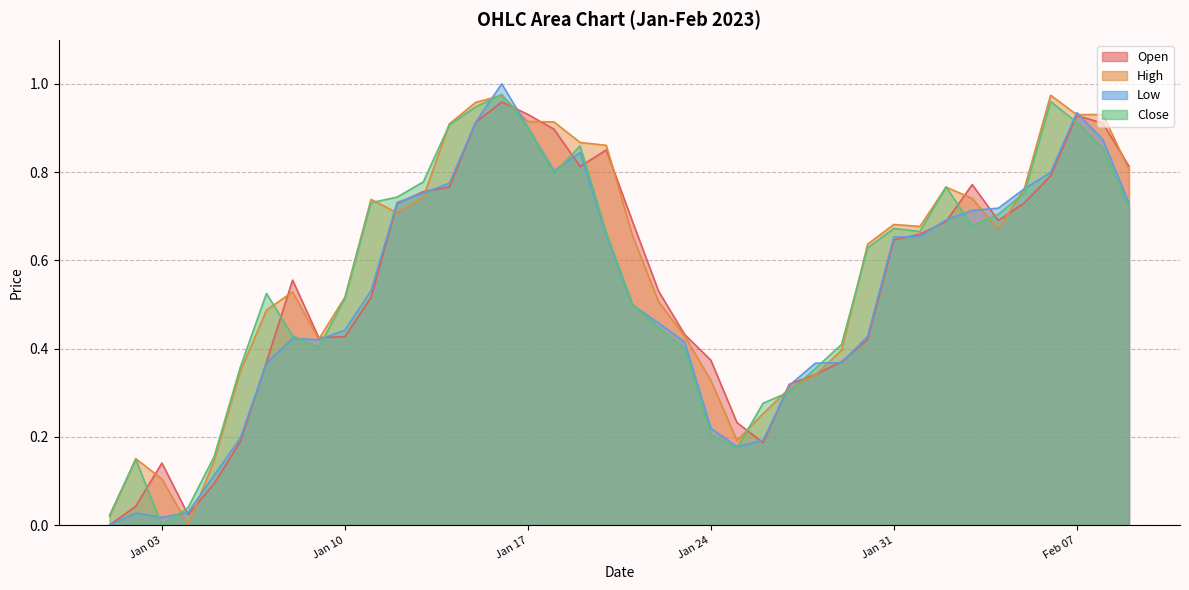

At how many categories does at least one series exceed 0?

40